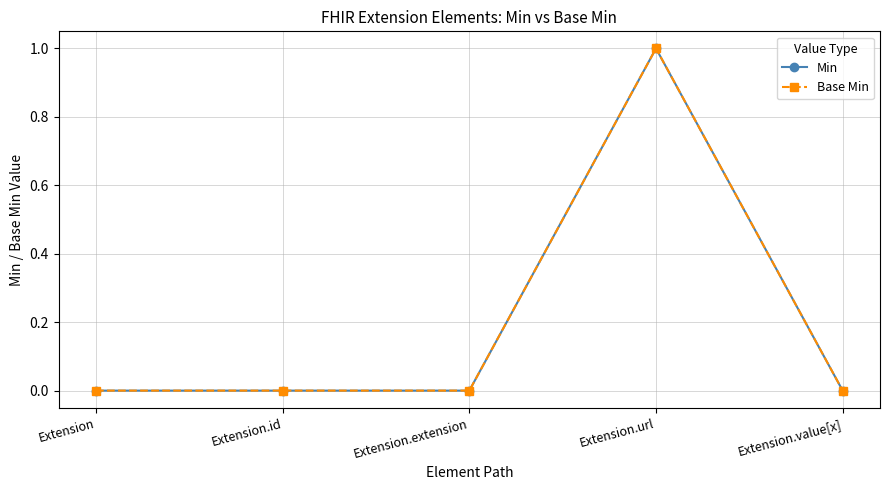

Reading left to right, extract all data points from this chart.

Min: Extension=0	Extension.id=0	Extension.extension=0	Extension.url=1	Extension.value[x]=0
Base Min: Extension=0	Extension.id=0	Extension.extension=0	Extension.url=1	Extension.value[x]=0